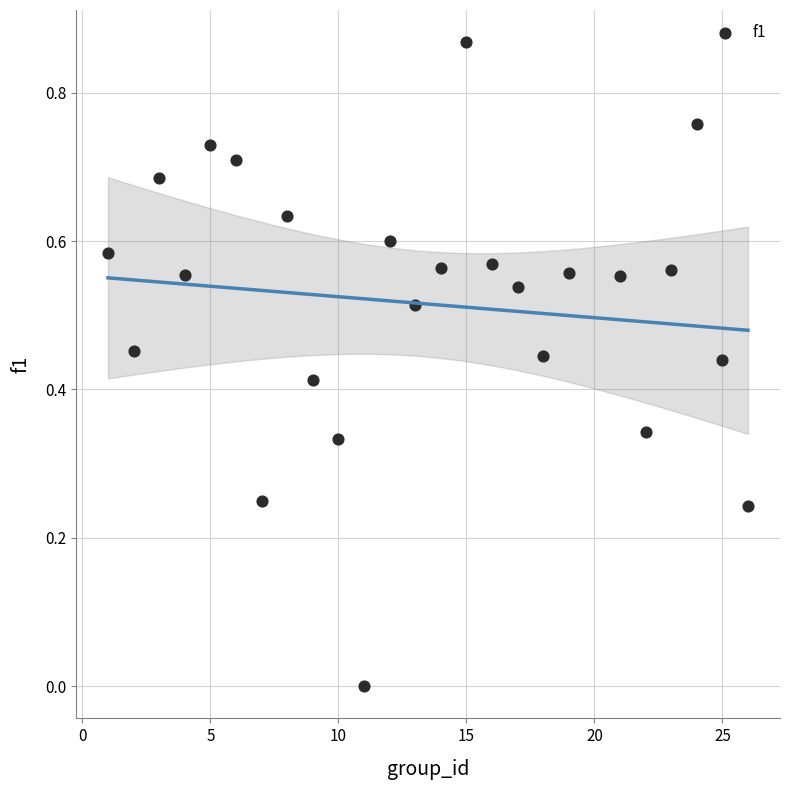

What is the range of X values (max minus min)?

25.0